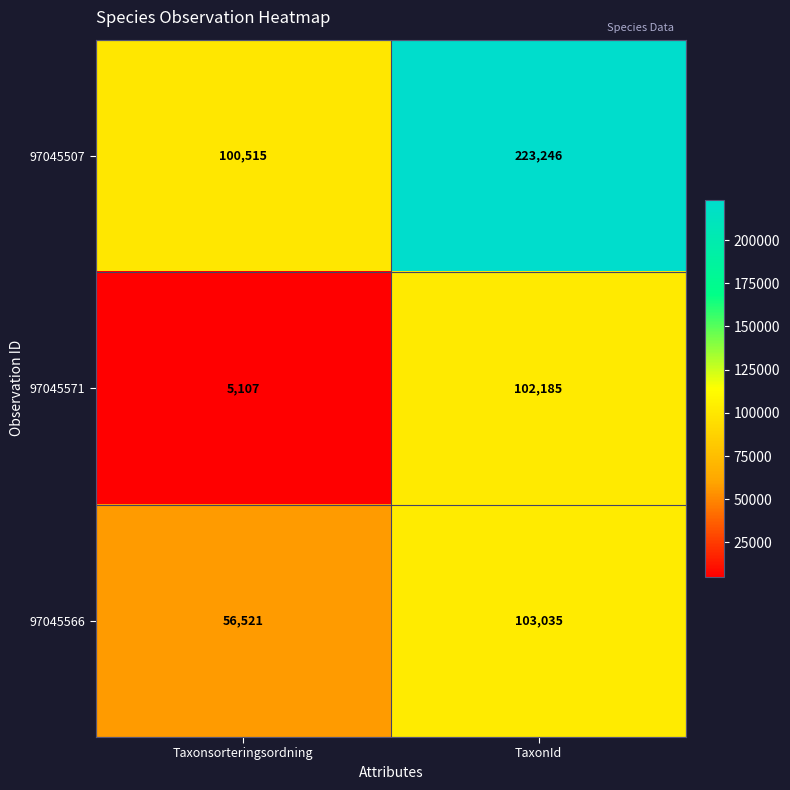

What is the smallest value displayed?

5107